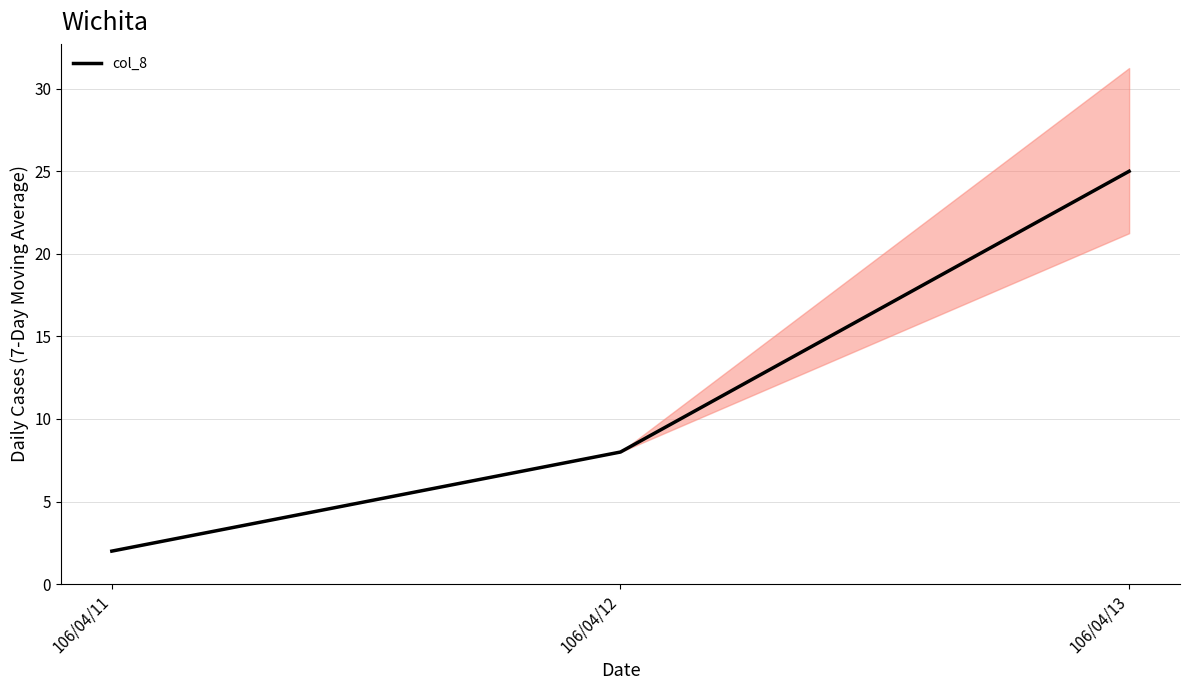

Count the number of categories in the chart.

3